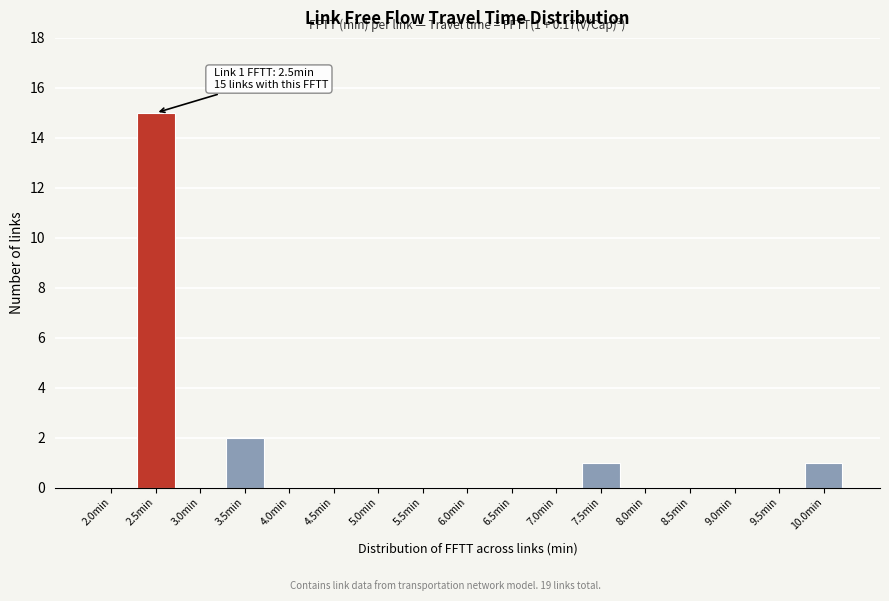

Reading left to right, extract all data points from this chart.

2.0min=0	2.5min=15	3.0min=0	3.5min=2	4.0min=0	4.5min=0	5.0min=0	5.5min=0	6.0min=0	6.5min=0	7.0min=0	7.5min=1	8.0min=0	8.5min=0	9.0min=0	9.5min=0	10.0min=1